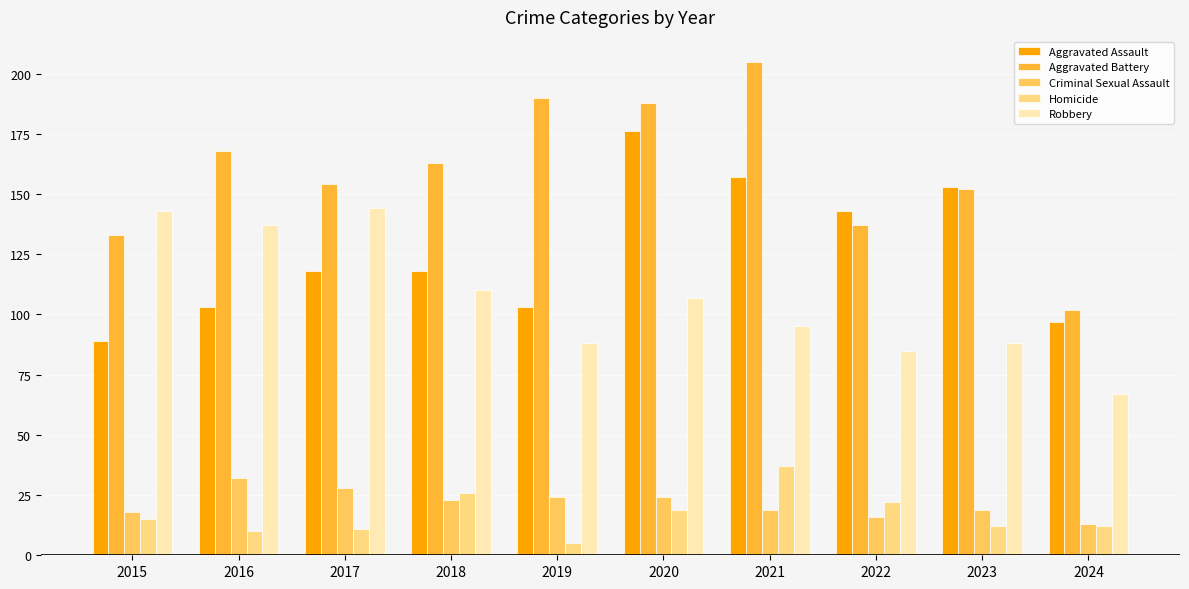

Read the Aggravated Battery value at 2017, to the nearest 5.

155